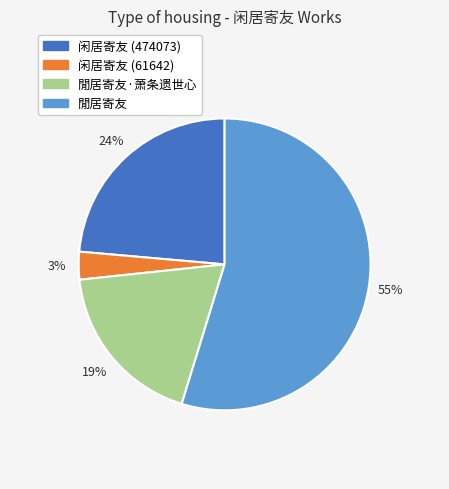

Count the number of slices in the pie.

4